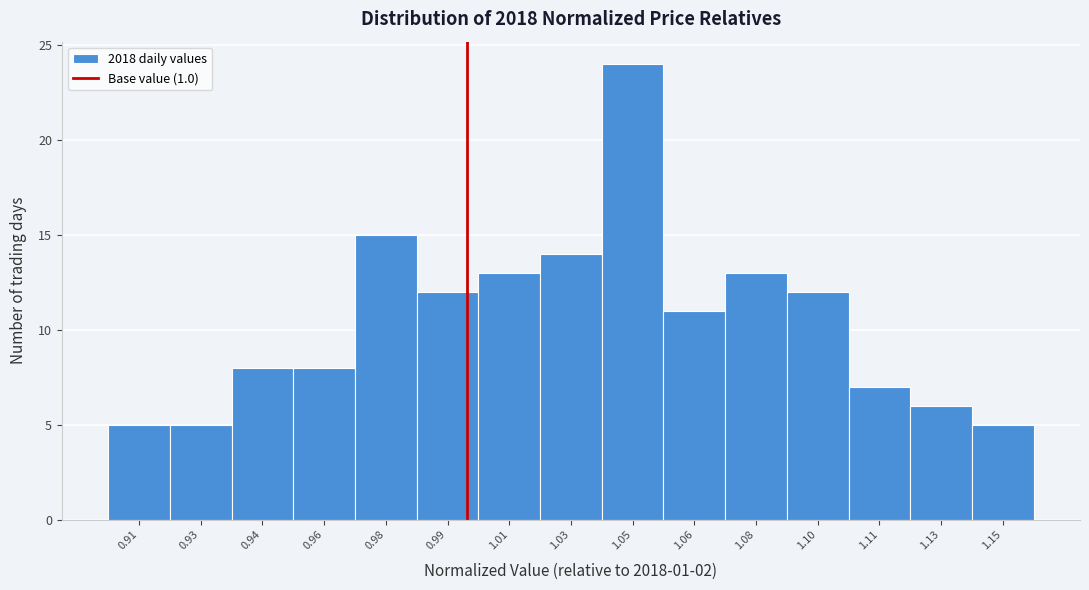

Reading left to right, list all the values displayed in this chart.

0.91=5	0.93=5	0.94=8	0.96=8	0.98=15	0.99=12	1.01=13	1.03=14	1.05=24	1.06=11	1.08=13	1.10=12	1.11=7	1.13=6	1.15=5